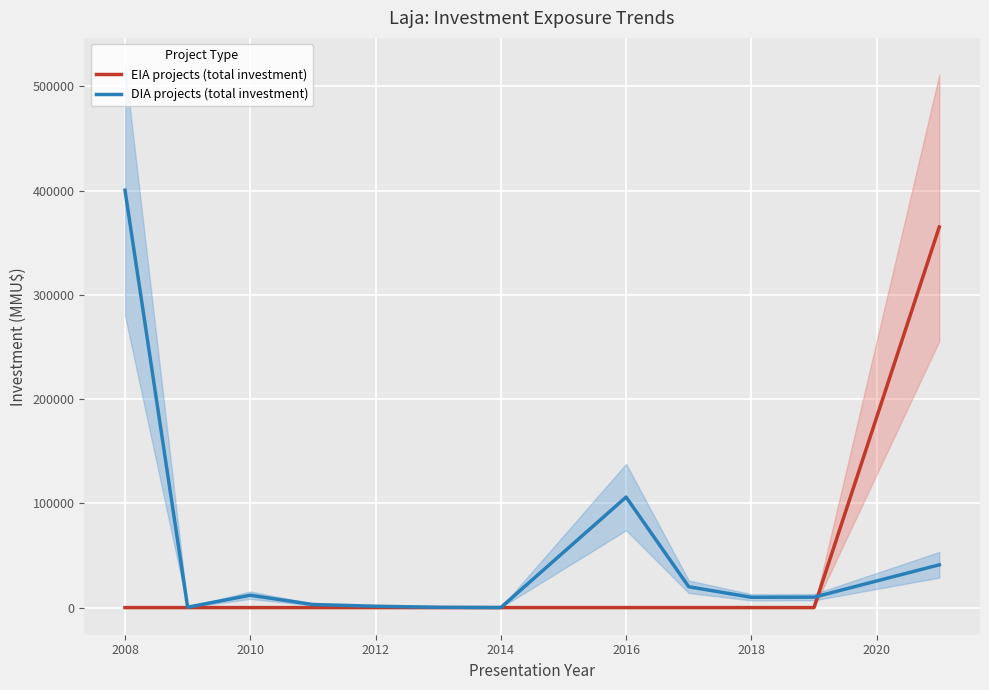

The value of EIA projects (total investment) at 2010 is 0. True or false?

True